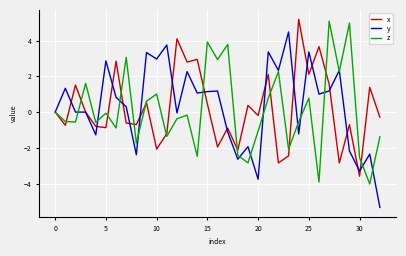

What is the lowest value of the x series?

-3.6